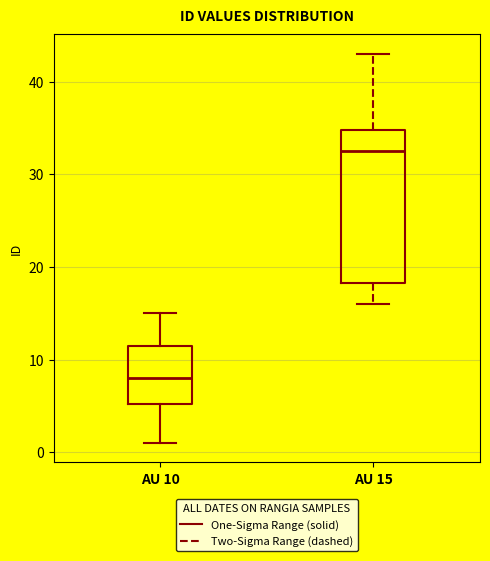

Reading left to right, transcribe this box plot: for each box, give where its median line is, the range the box spans, and where its two whiskers end, as read against the y-axis. The values are not printed on the chart, so give them approximately, as read against the axis.

AU 10: median 8, box 5 to 12, whiskers 1 to 15
AU 15: median 33, box 18 to 35, whiskers 16 to 43